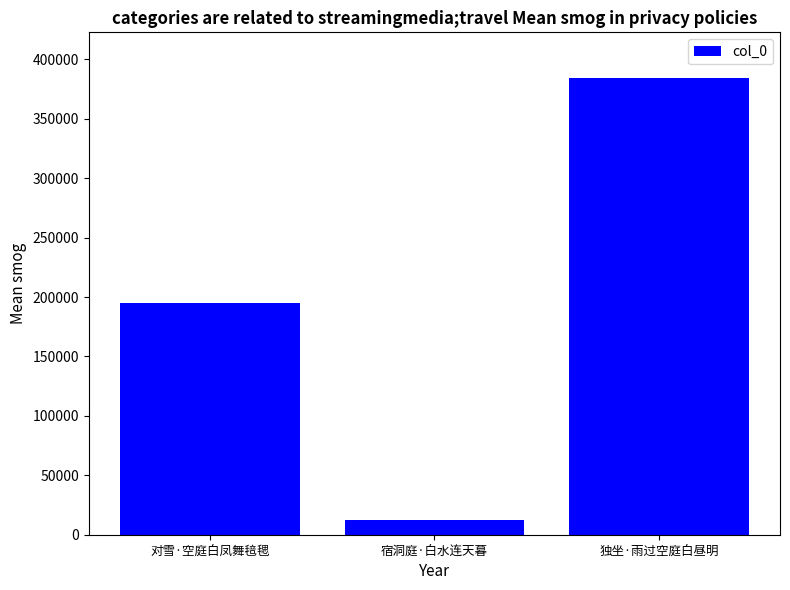

What is the change in value from 对雪·空庭白凤舞毰毸 to 独坐·雨过空庭白昼明?

+189125